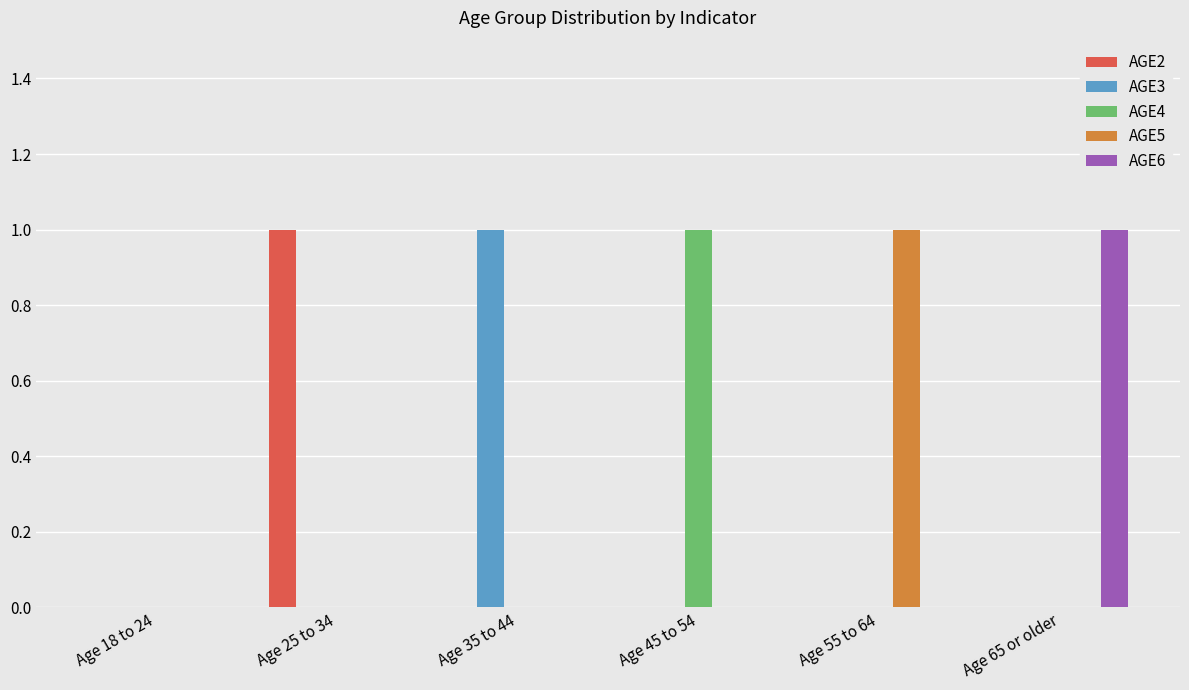

Is it true that AGE3 equals 0 at Age 65 or older?

True